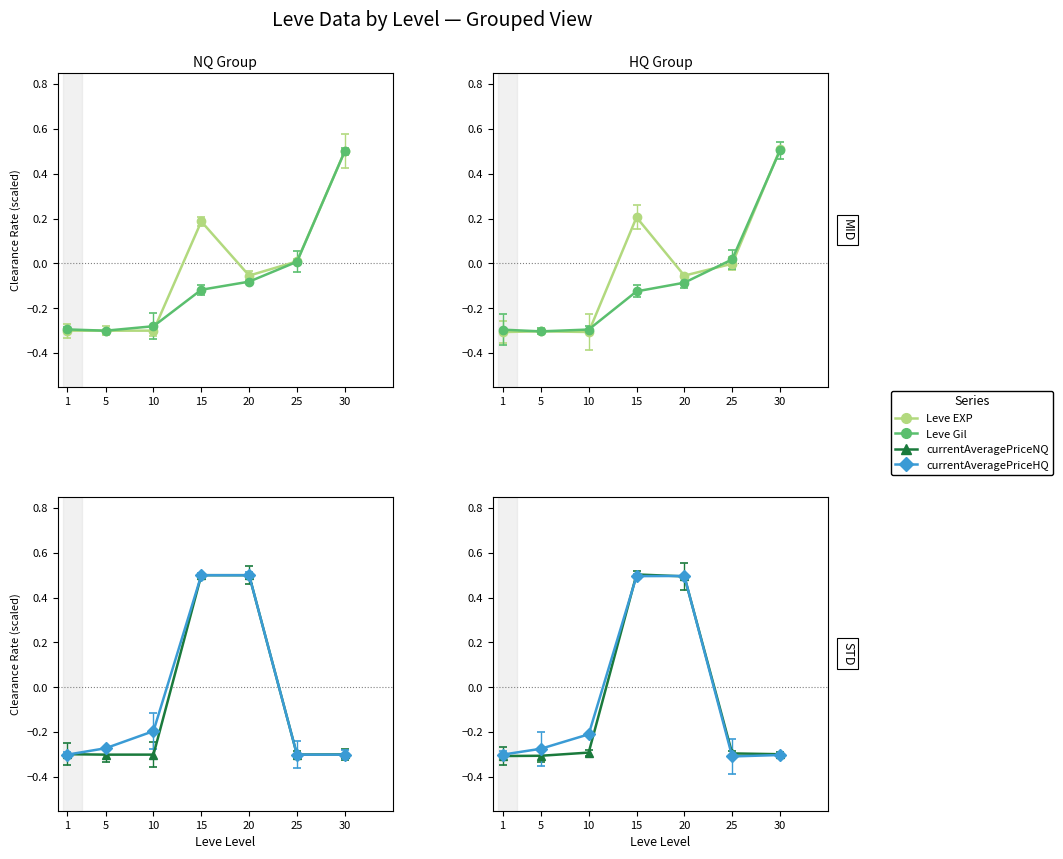

Which series has the largest range (max minus min)?

Leve EXP